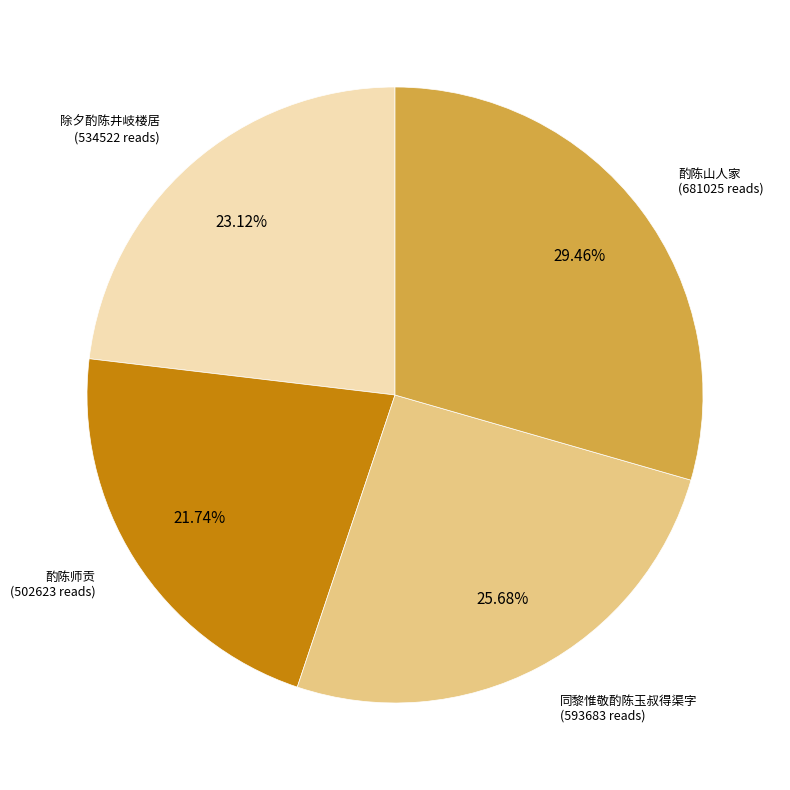

Does any single category account for the majority?

No